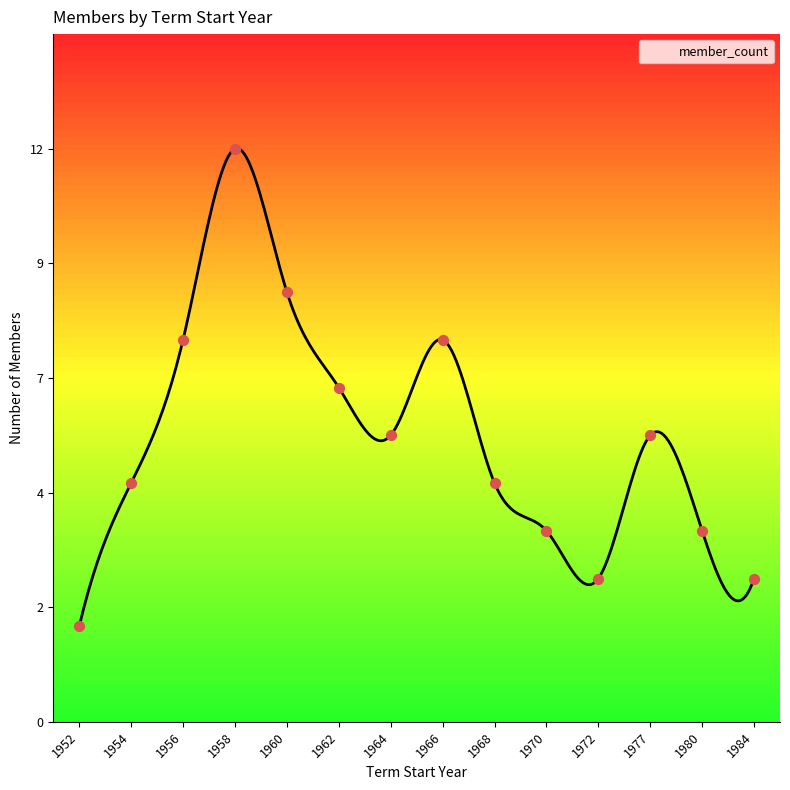

Between 1952 and 1972, which is larger?

1972